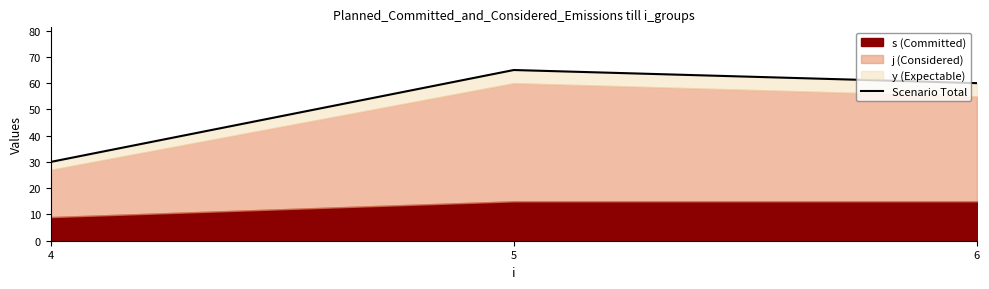

Which category has the lowest value across all series?

4